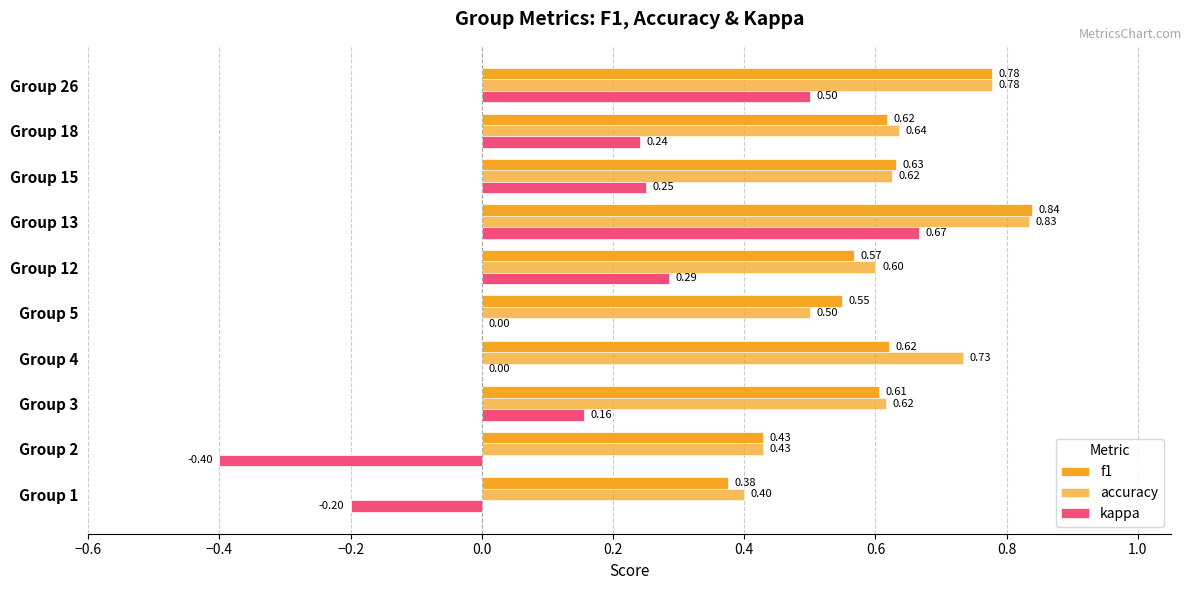

Which series has the largest total across all categories?

accuracy